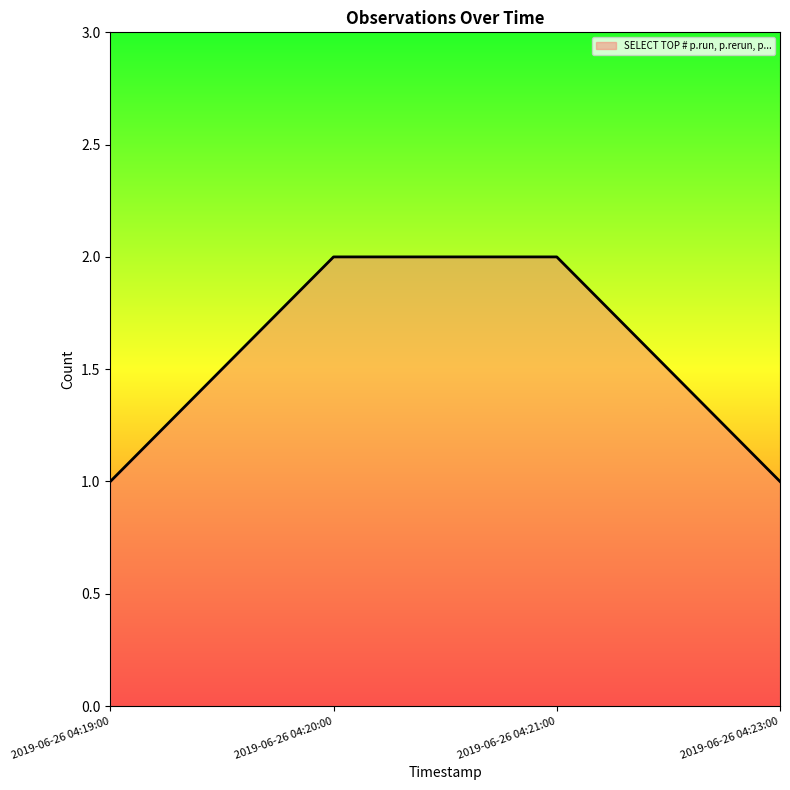

Reading left to right, what are all the values shown in this chart?

1	2	2	1